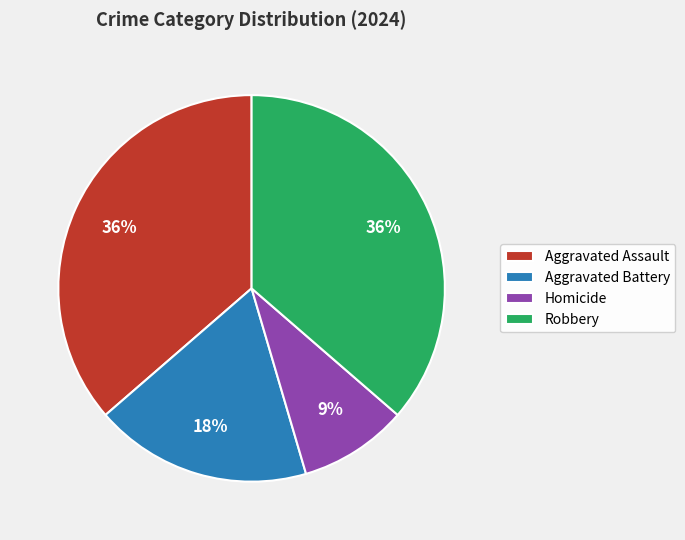

Is there a majority slice in this chart?

No